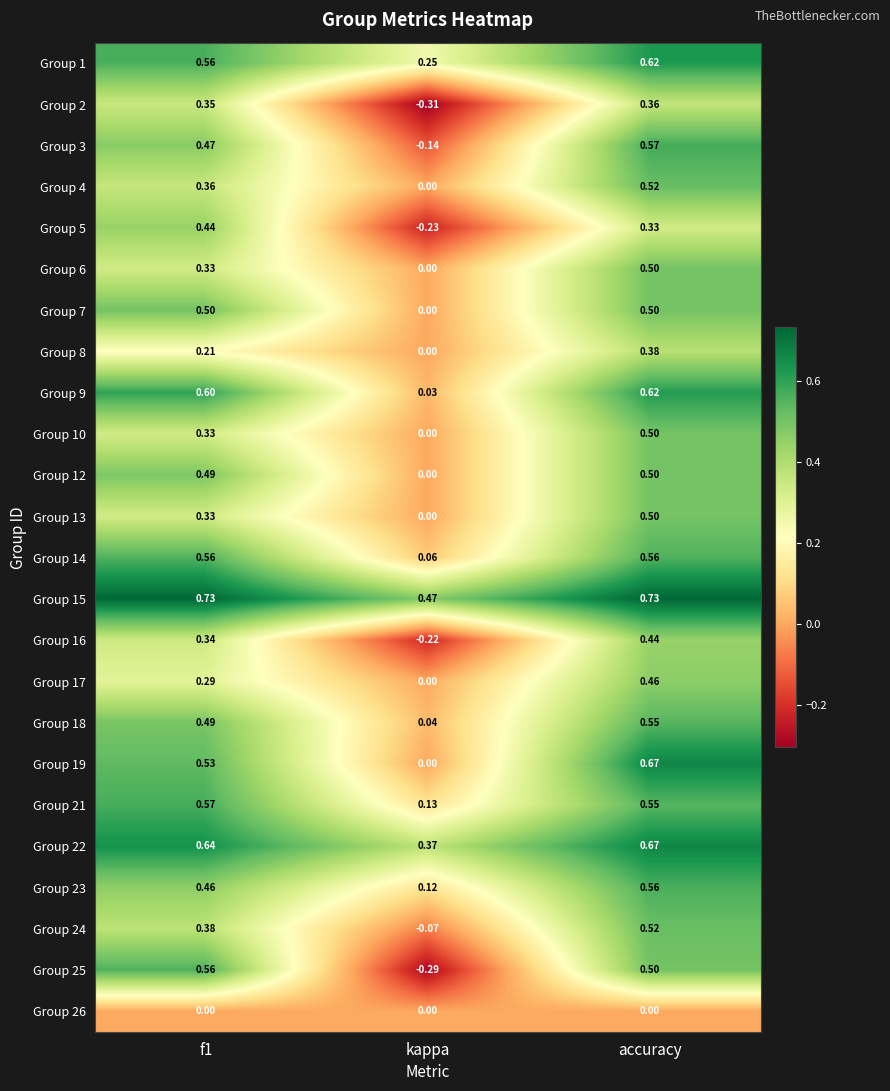

At which label does Group 12 reach its minimum?

kappa